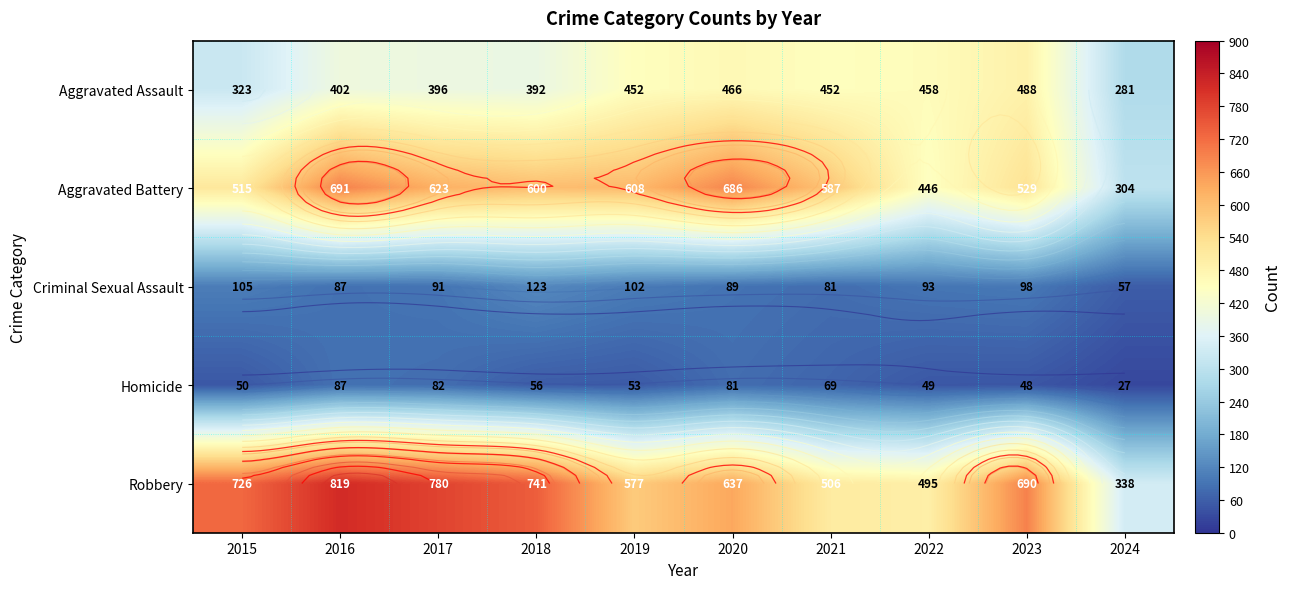

What is the minimum value shown in the chart?

27